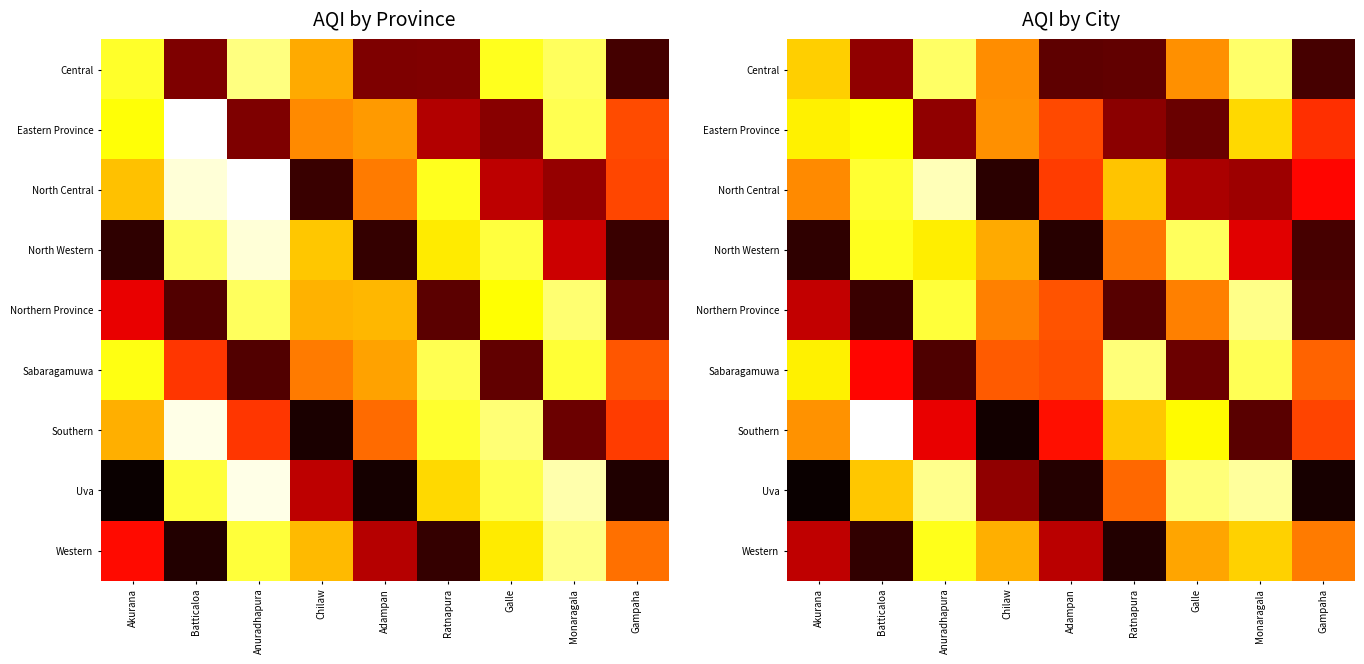

At which category is the sum across all series the highest?

Anuradhapura